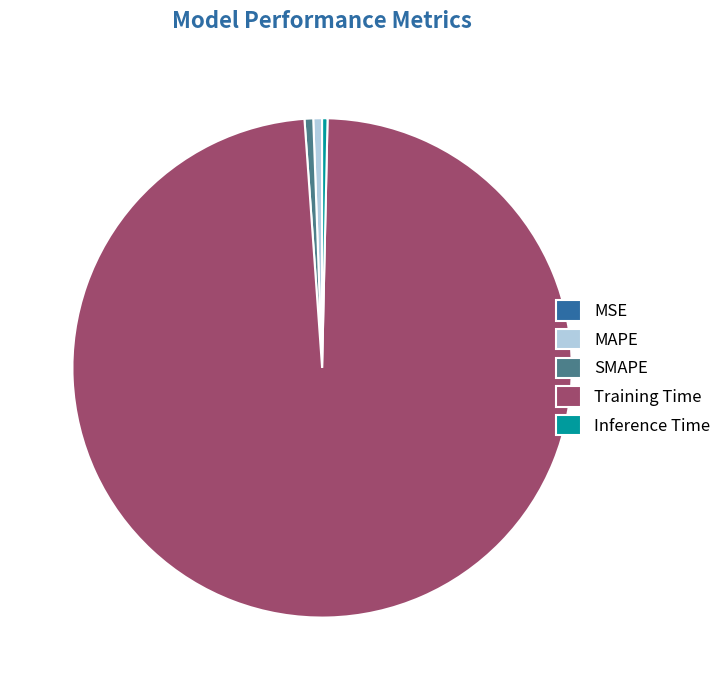

Which slice is the largest?

Training Time